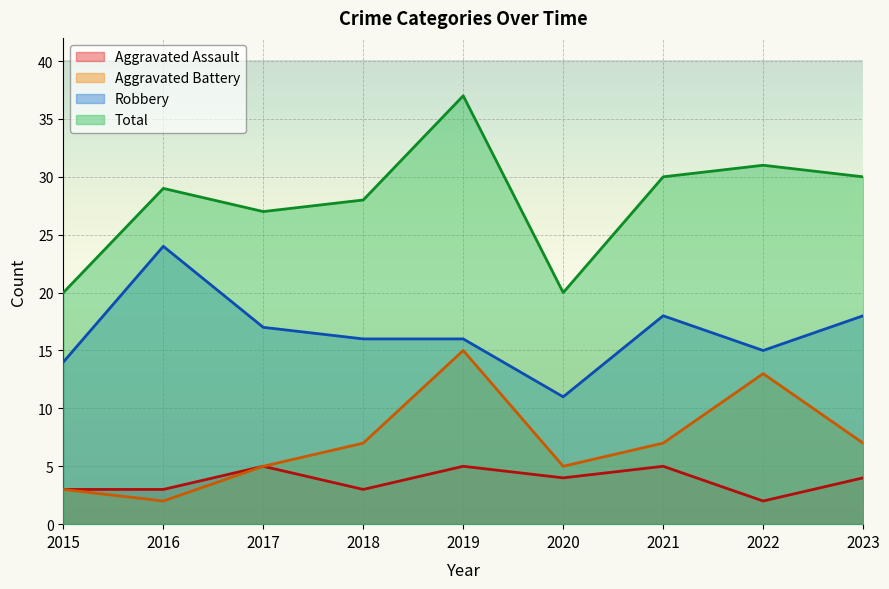

True or false: Aggravated Battery and Robbery intersect in this chart.

False